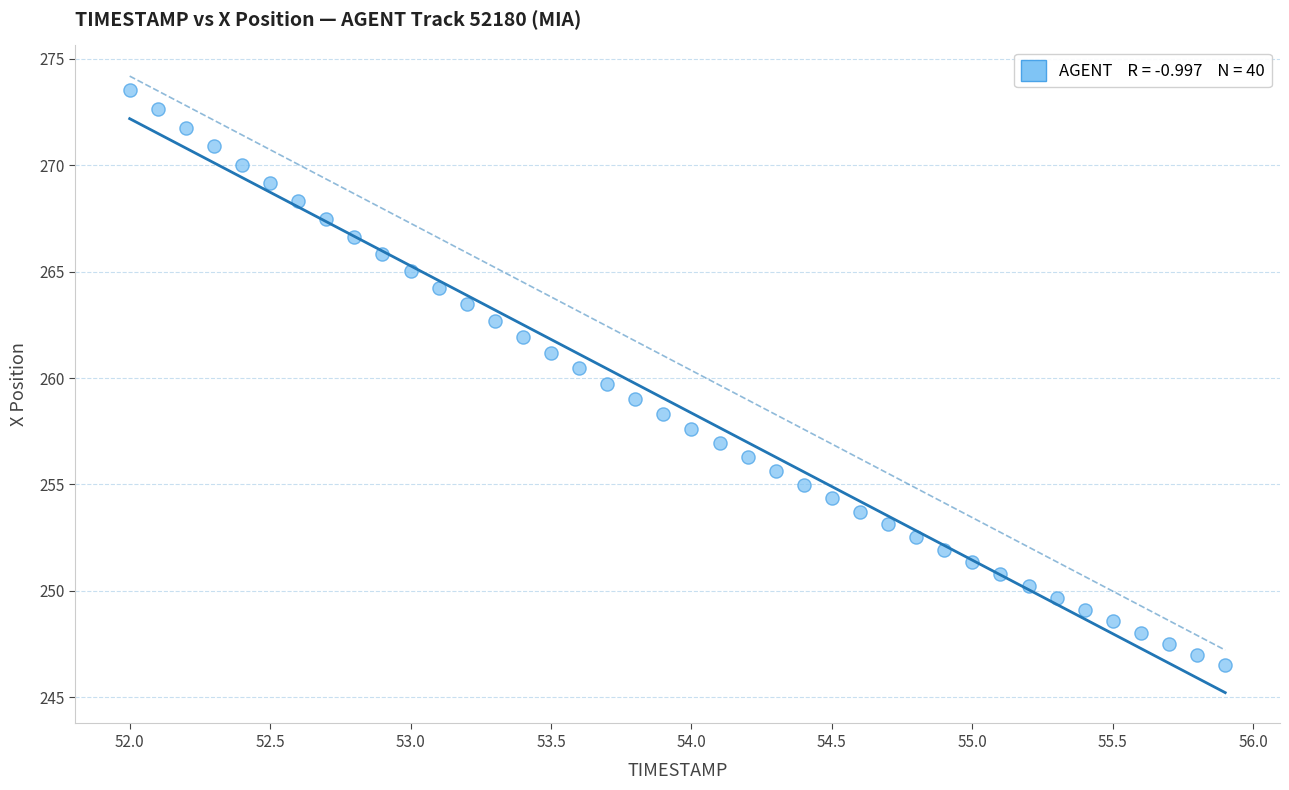

What is the range of X values (max minus min)?

3.9